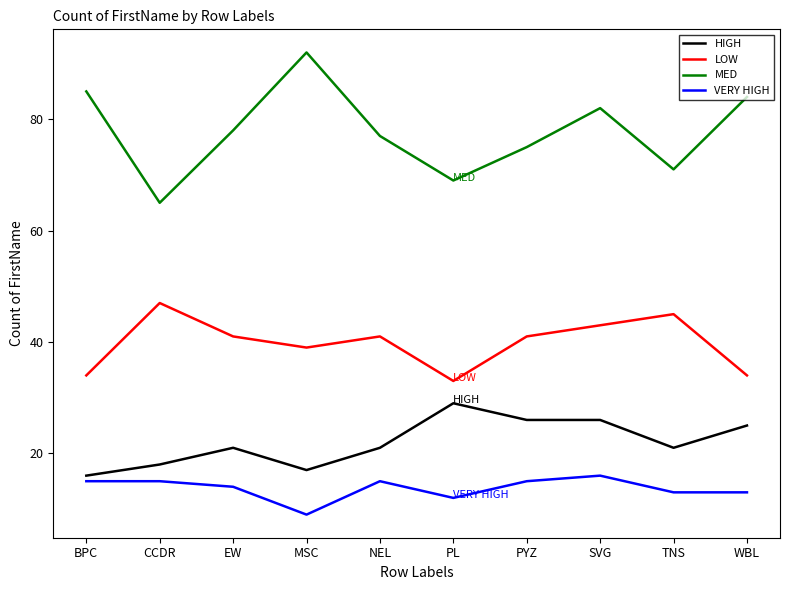

Is the value of VERY HIGH at WBL greater than the value of MED at PL?

No